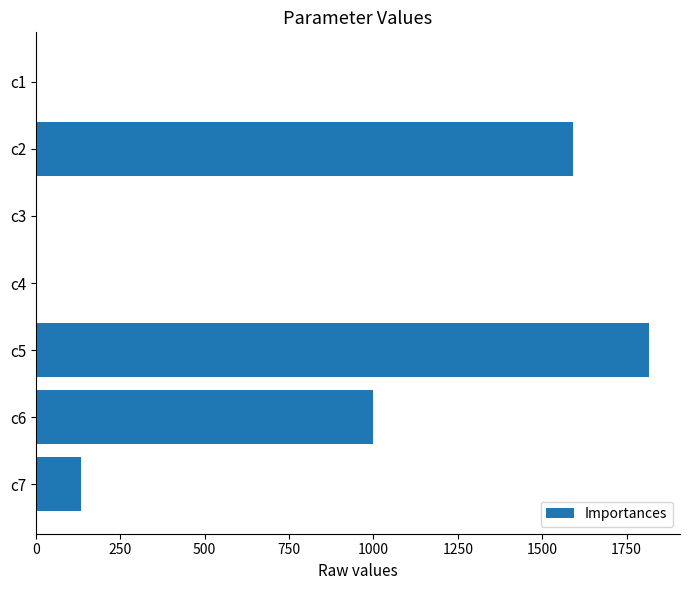

Between c2 and c6, which is larger?

c2